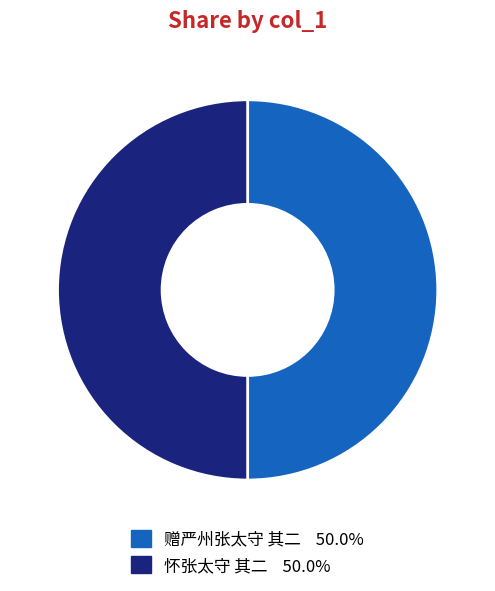

Do 赠严州张太守 其二 and 怀张太守 其二 together represent more than half of the pie?

Yes